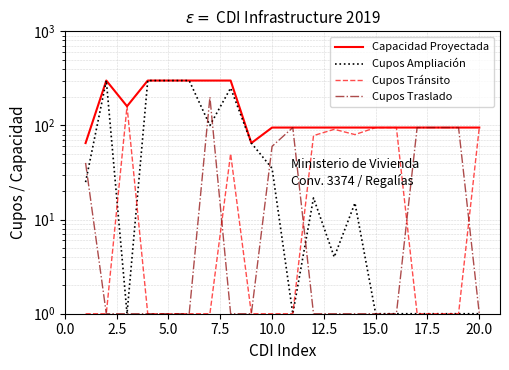

After their last crossing, which series has the higher values: Cupos Ampliación or Cupos Tránsito?

Cupos Ampliación